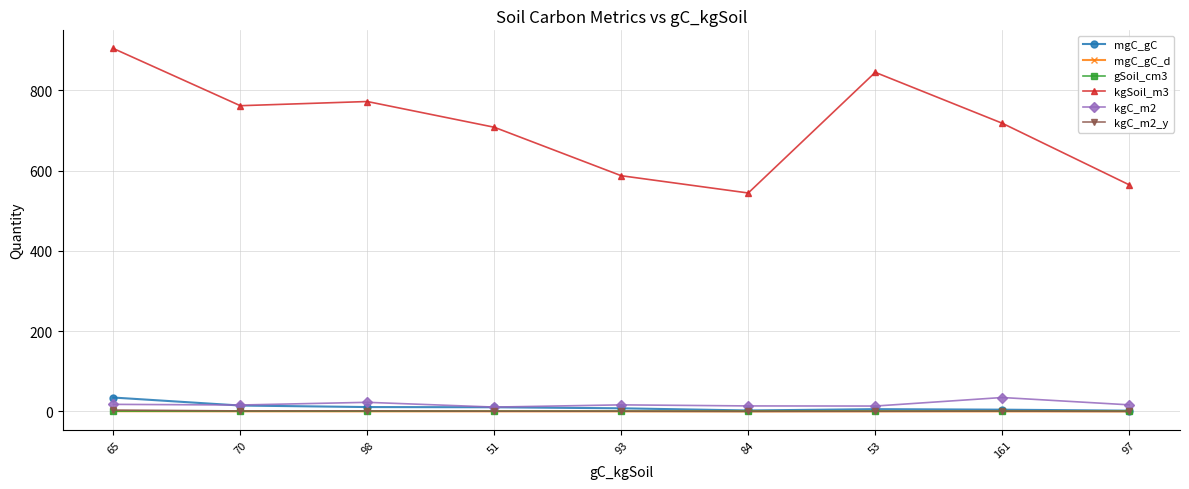

True or false: kgSoil_m3 and mgC_gC cross at least once.

False